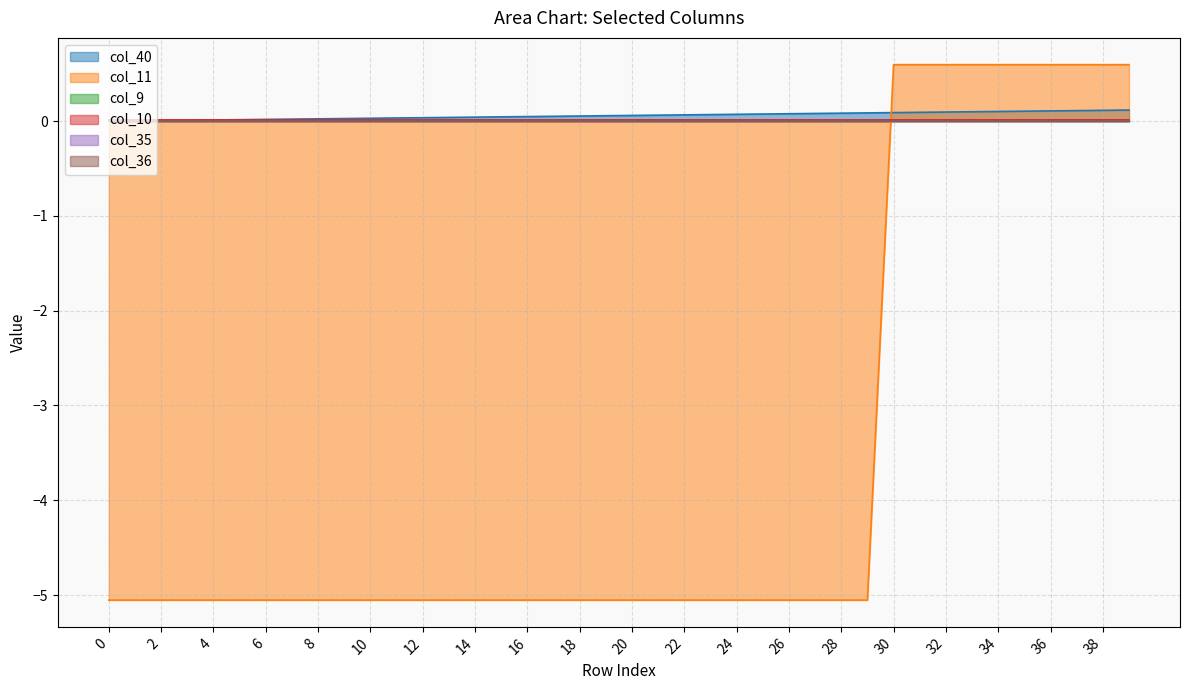

How many lines are shown in the chart?

6